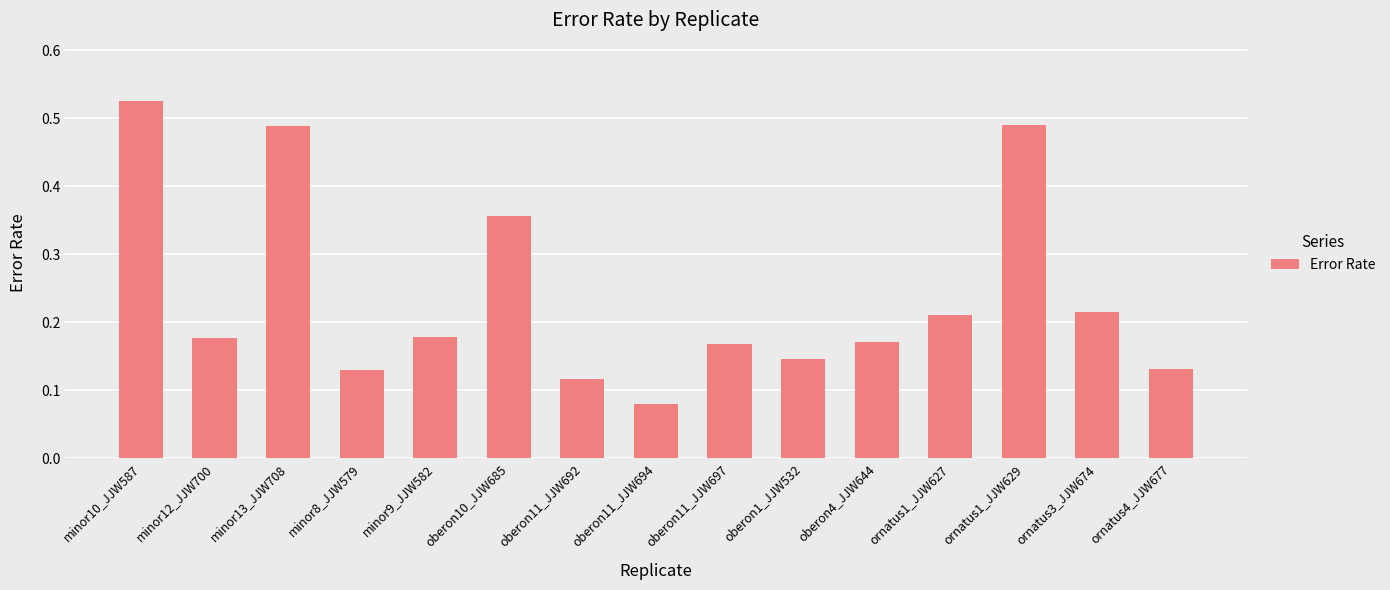

What is the change in value from minor10_JJW587 to oberon11_JJW694?

-0.4